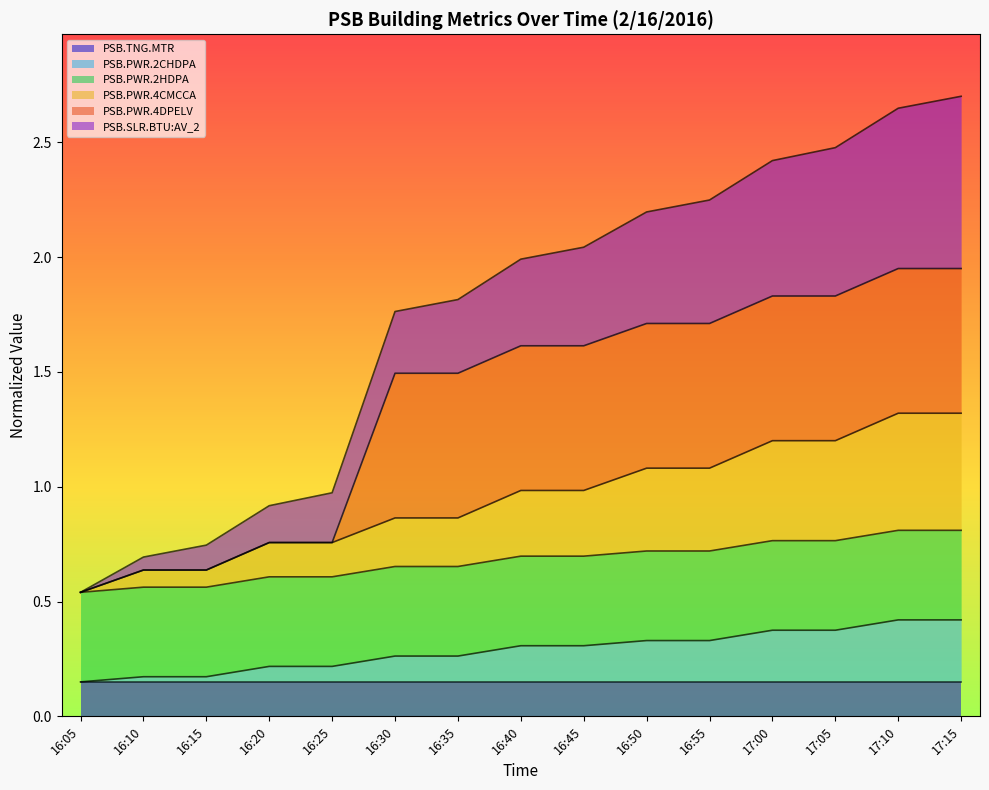

How many categories are shown in the chart?

15